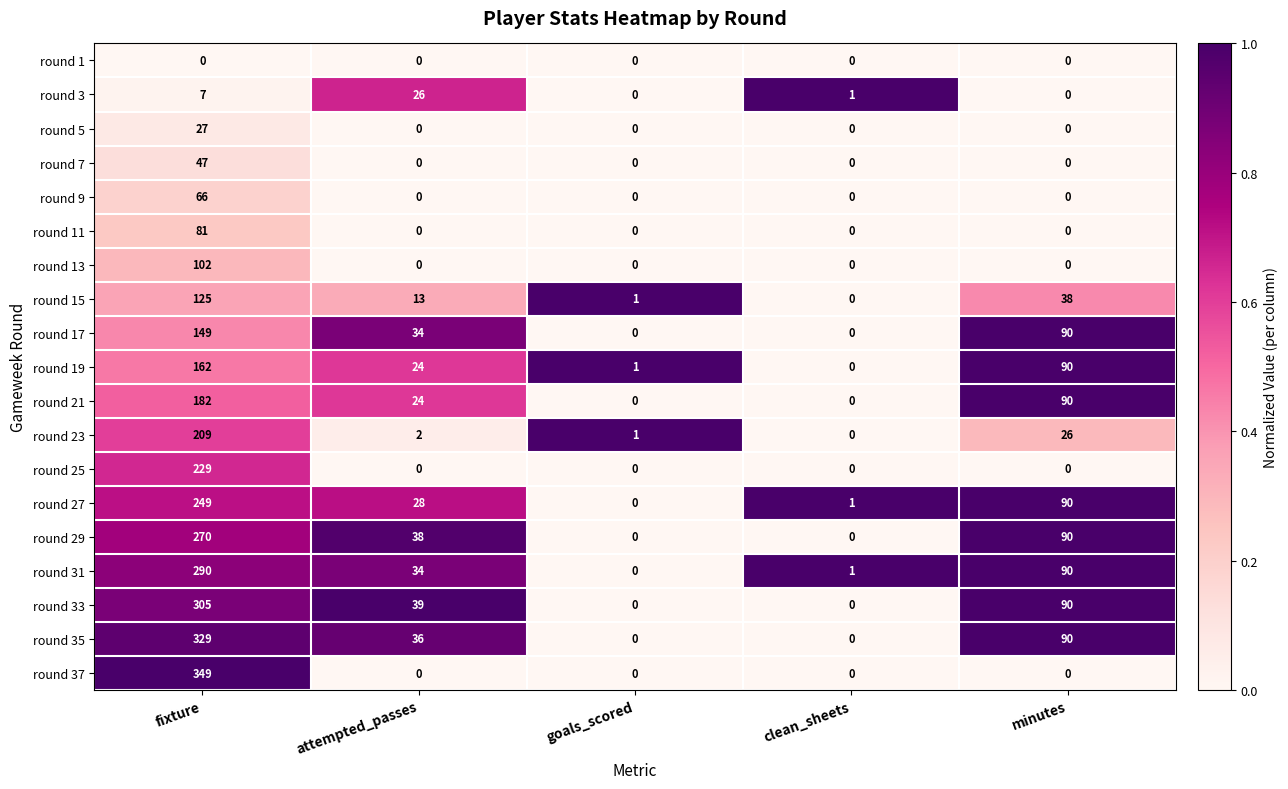

At how many categories does at least one series exceed 0?

5